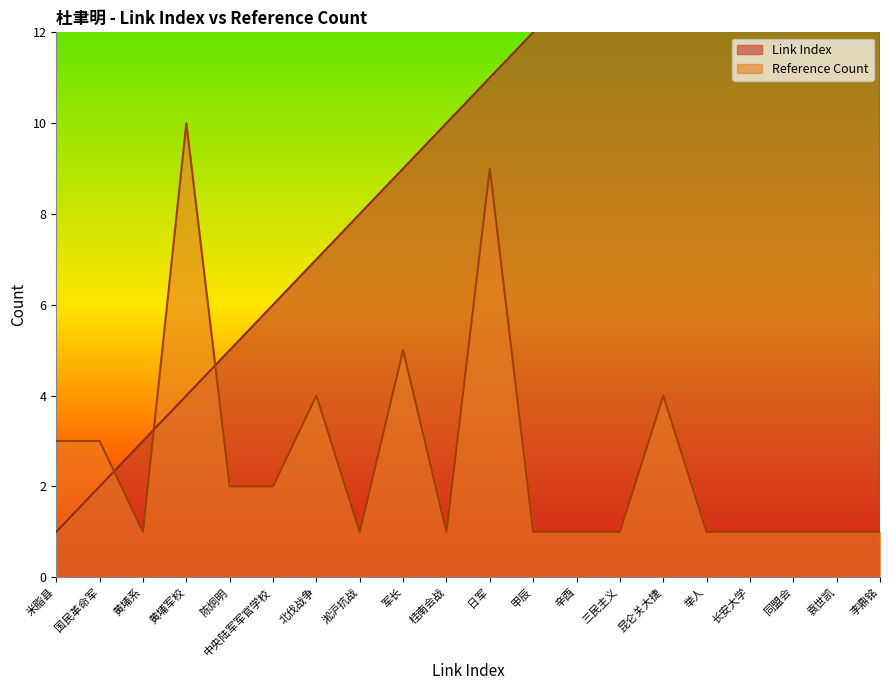

What position from the right is 昆仑关大捷?

6